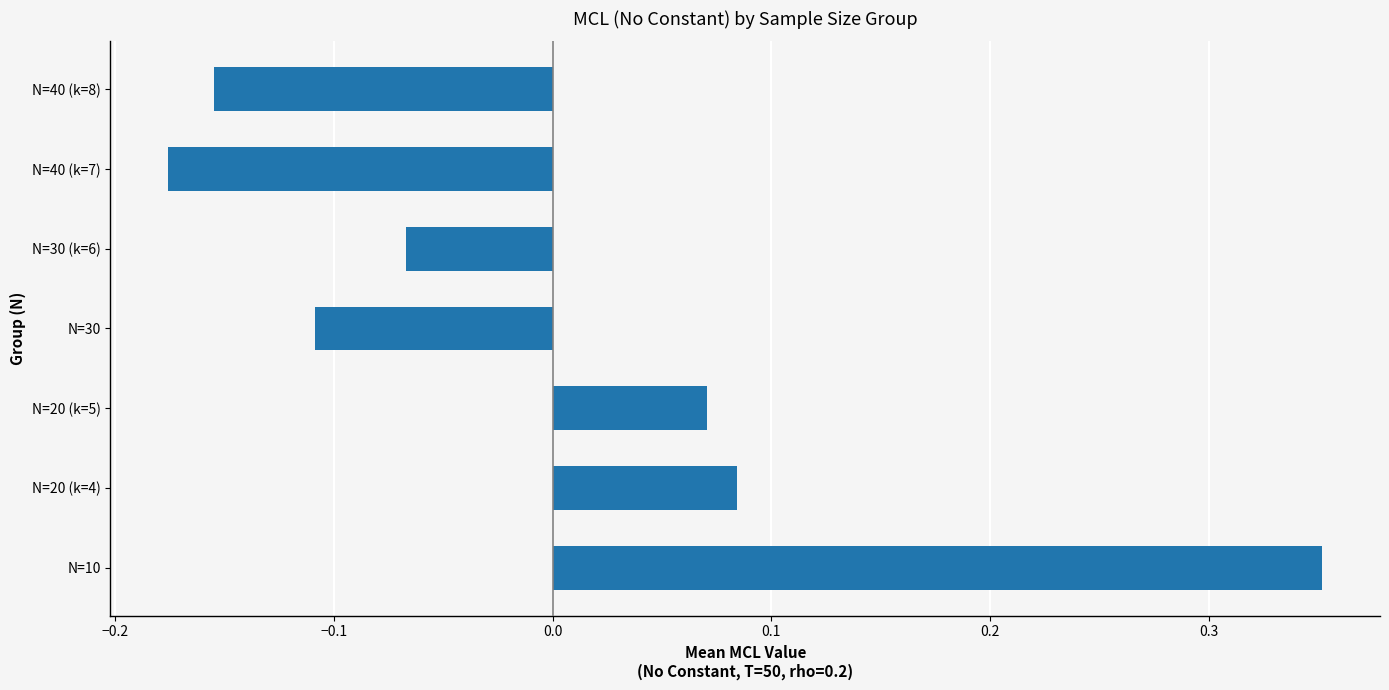

Count the values in the range 0 to 1.

3